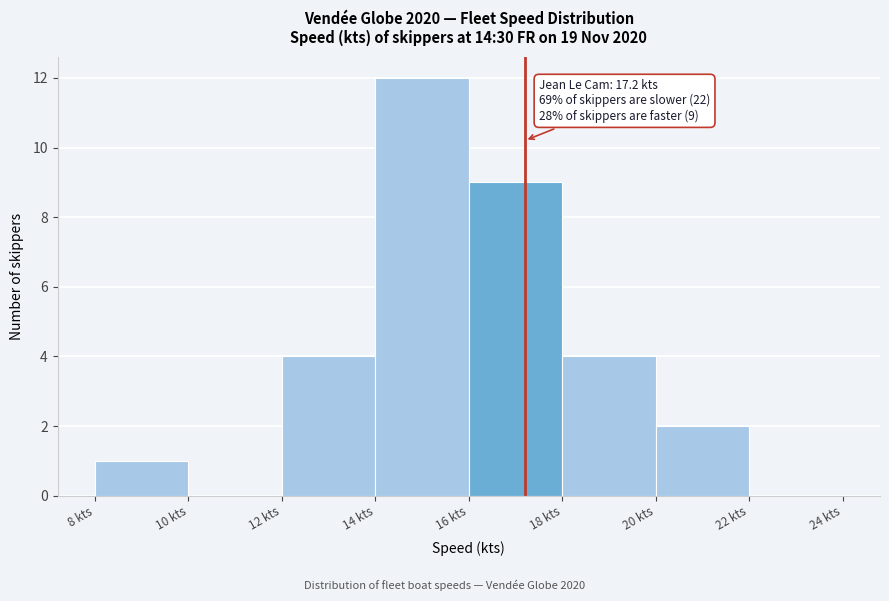

Which range on the x-axis has the tallest bar?

14 to 16